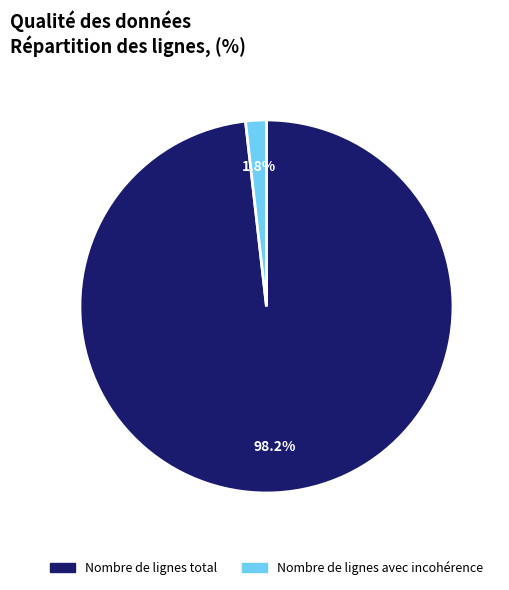

True or false: Nombre de lignes total accounts for 98% of the total.

True